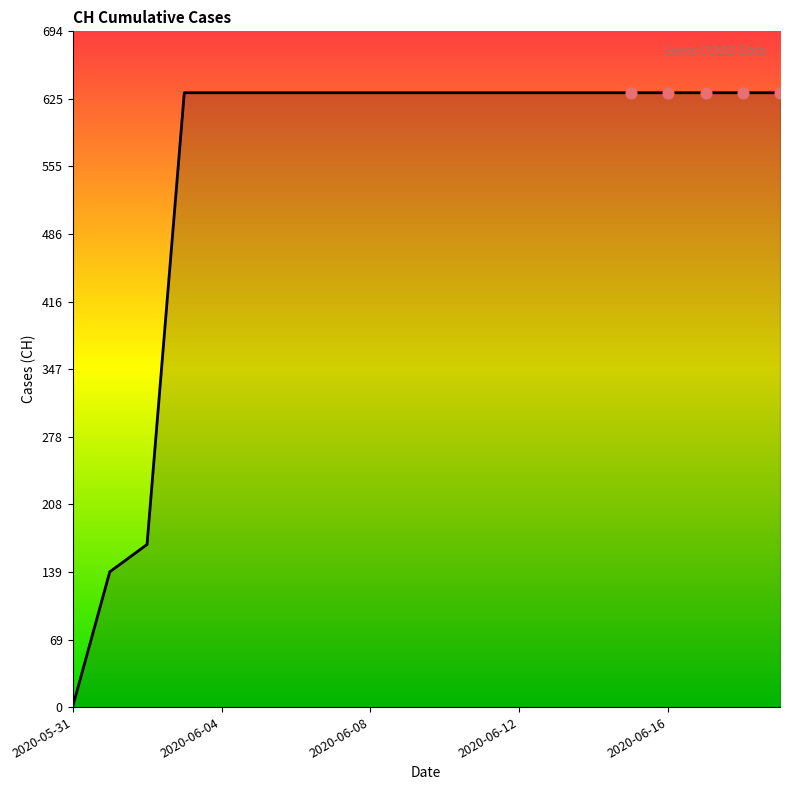

What is the greatest value displayed?

631